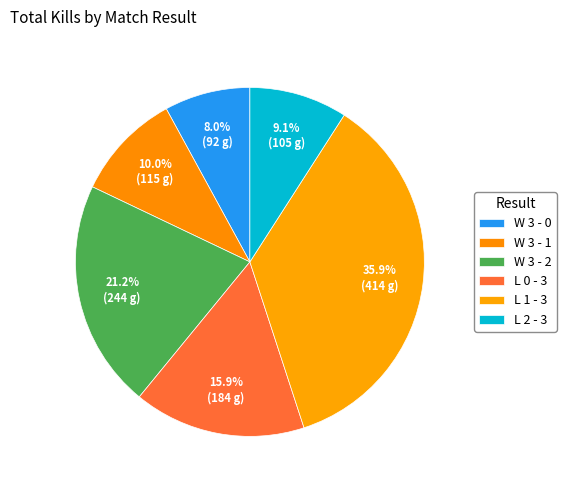

Does W 3 - 0 represent more than half of the total?

No